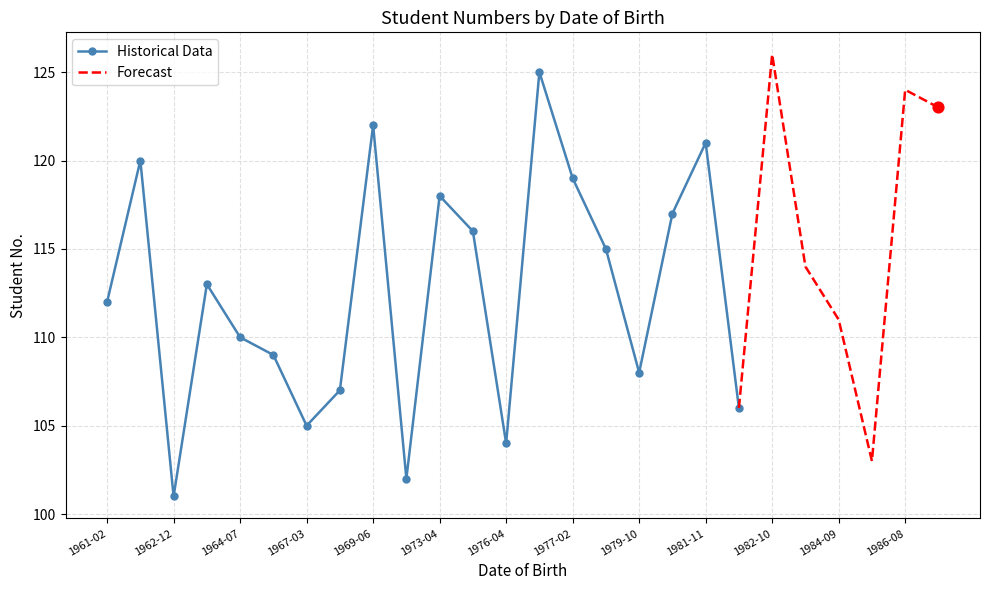

Approximately how many times larger is the value at 1973-04-17 compared to 1986-10-11?

1.0